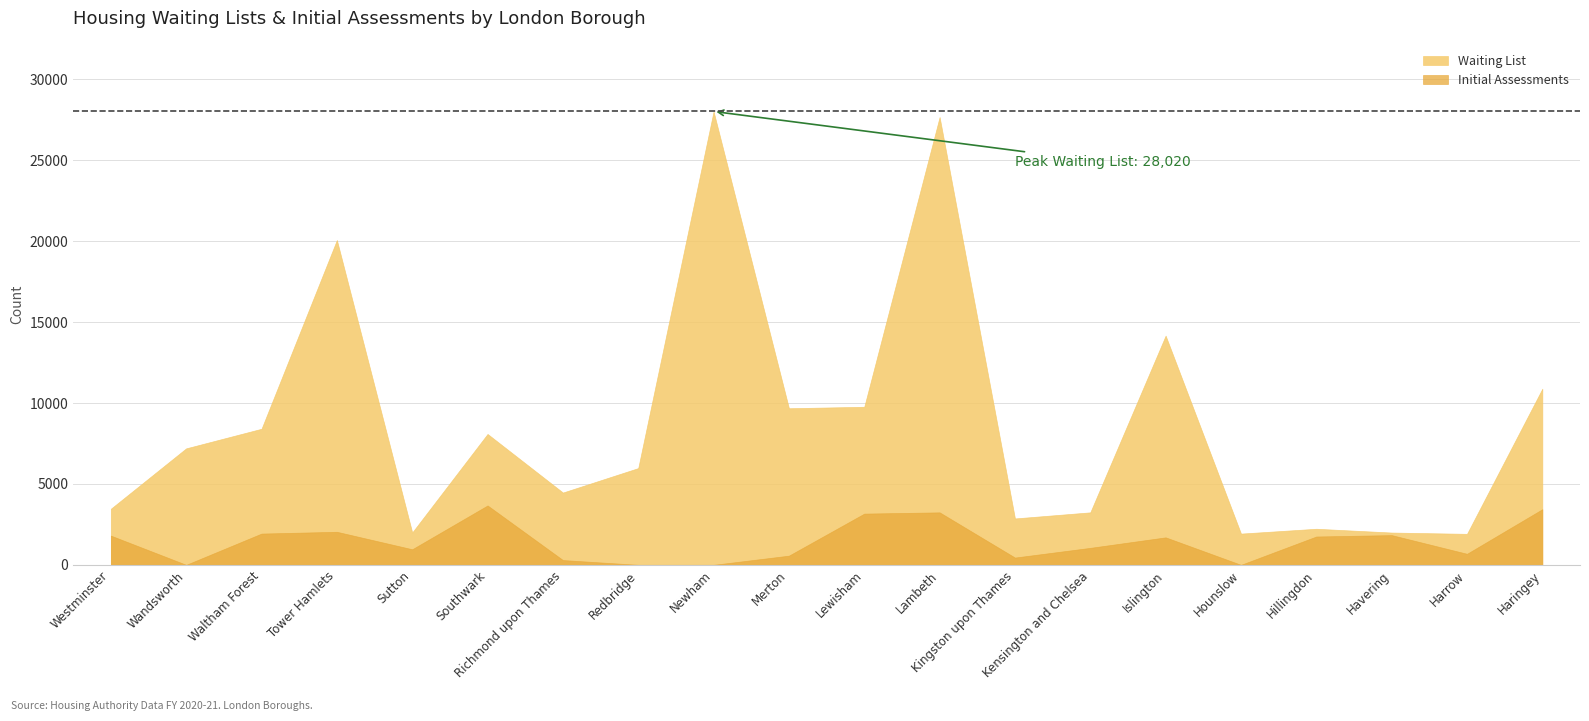

Rank the categories by Initial Assessments value from lowest to highest.

Wandsworth, Redbridge, Newham, Hounslow, Richmond upon Thames, Kingston upon Thames, Merton, Harrow, Sutton, Kensington and Chelsea, Islington, Hillingdon, Westminster, Havering, Waltham Forest, Tower Hamlets, Lewisham, Lambeth, Haringey, Southwark